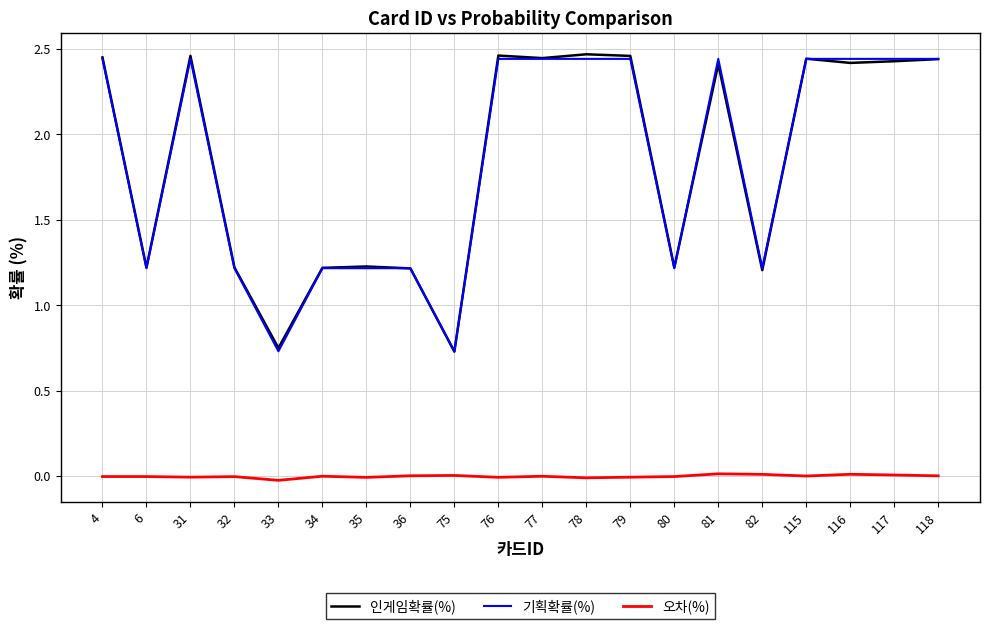

At which label does 인게임확률(%) first exceed 2?

4